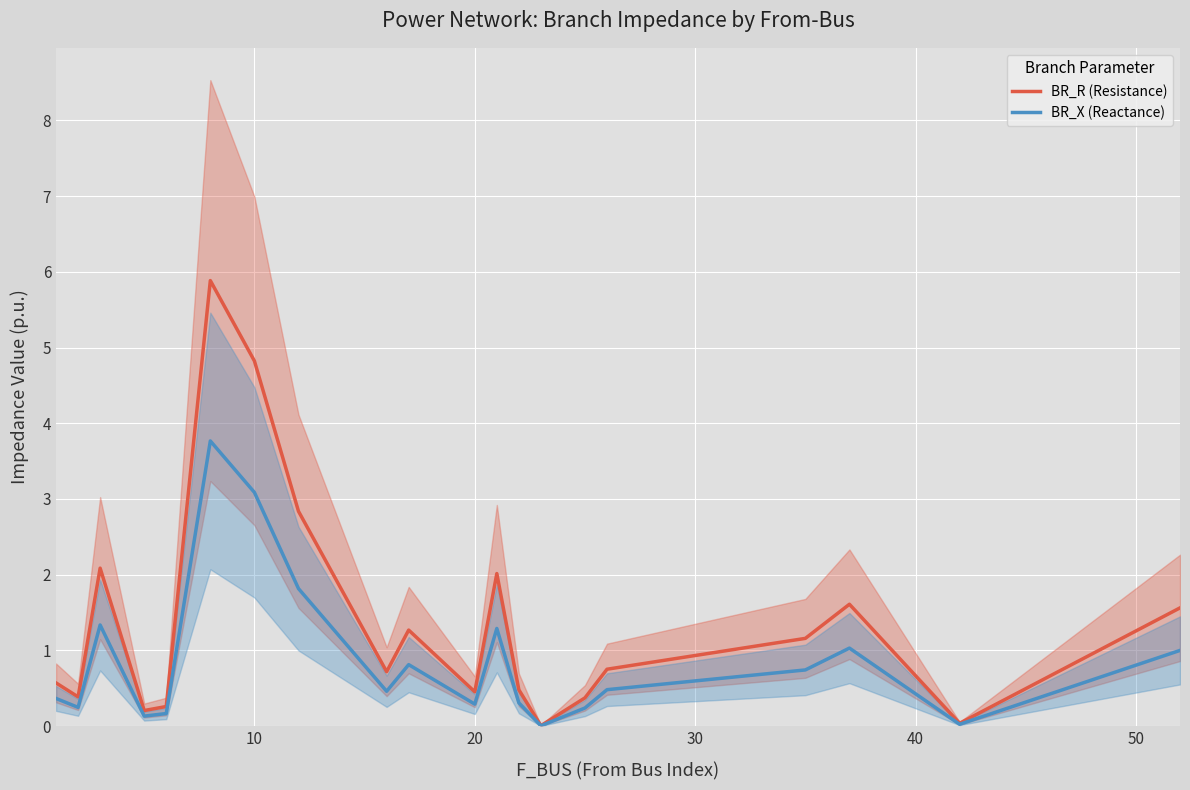

Reading right to left, what are all the values shown in this chart?

BR_R (Resistance): 1.6	0.0	1.6	1.2	0.8	0.4	0.0	0.5	2.0	0.5	1.3	0.7	2.8	4.8	5.9	0.3	0.2	2.1	0.4	0.6
BR_X (Reactance): 1.0	0.0	1.0	0.7	0.5	0.2	0.0	0.3	1.3	0.3	0.8	0.5	1.8	3.1	3.8	0.2	0.1	1.3	0.2	0.4